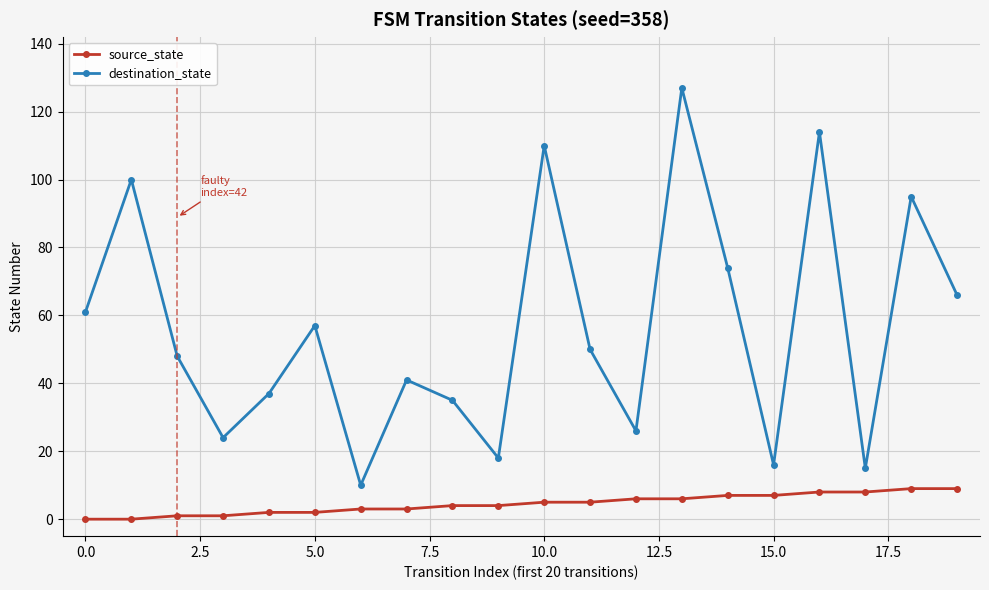

What is the minimum value for destination_state?

10